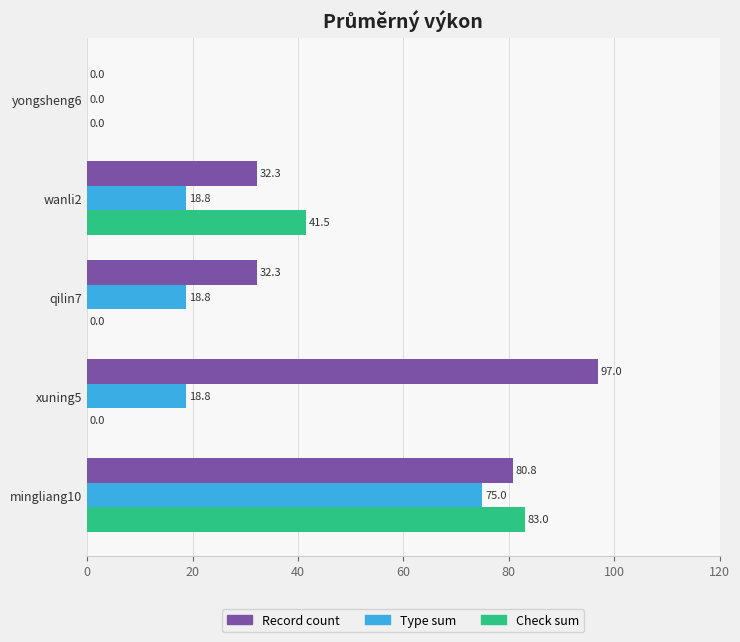

What is the sum of all Type sum values?

131.4